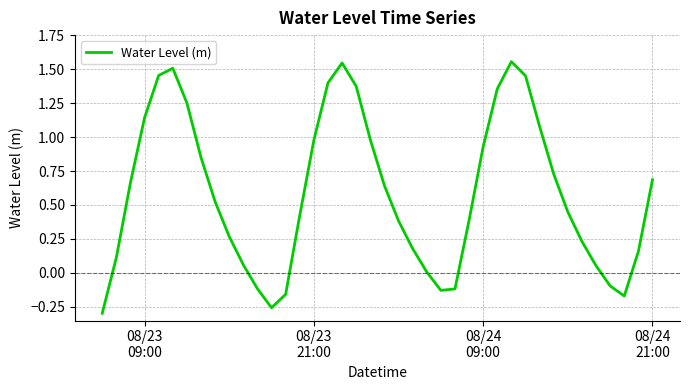

What is the difference between the maximum and minimum values?

1.9